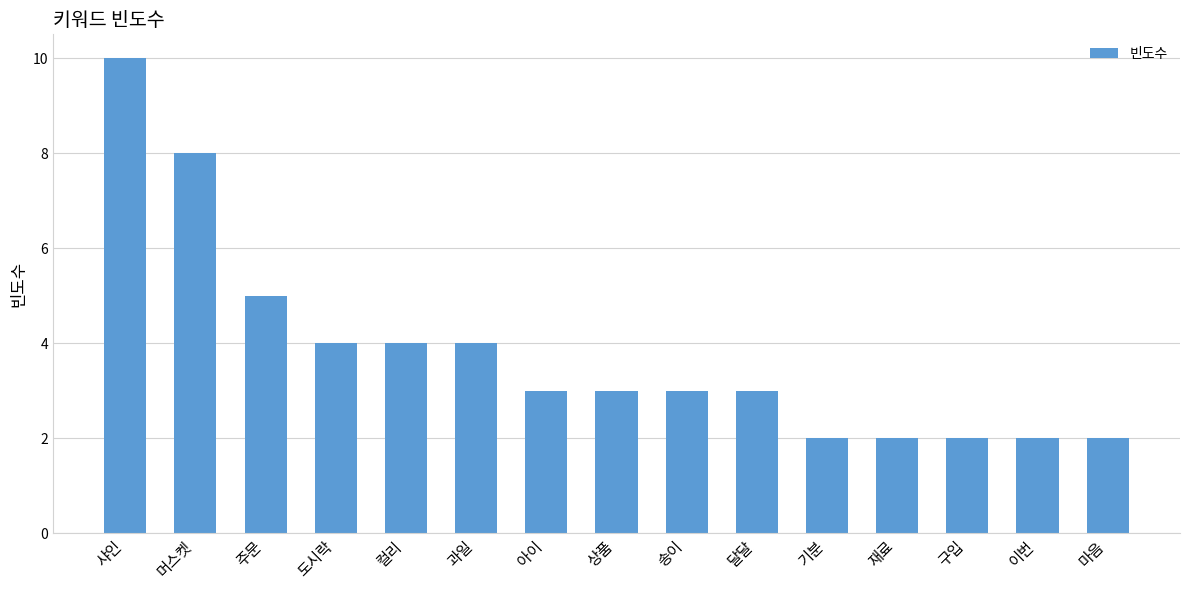

What is the value of the 3rd bar from the left?

5